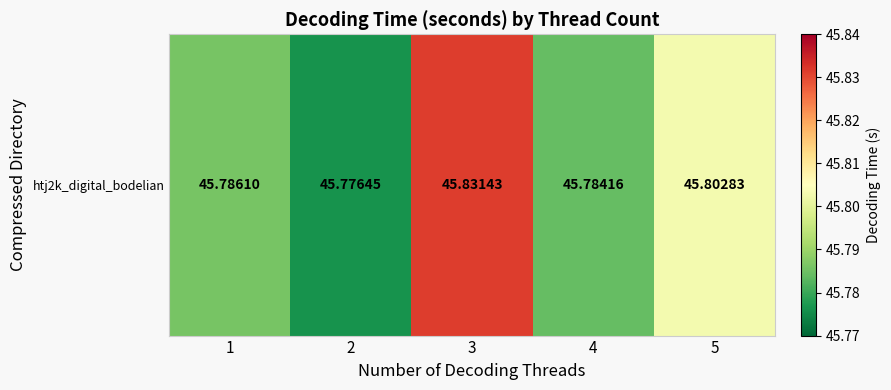

What is the average value?

45.8